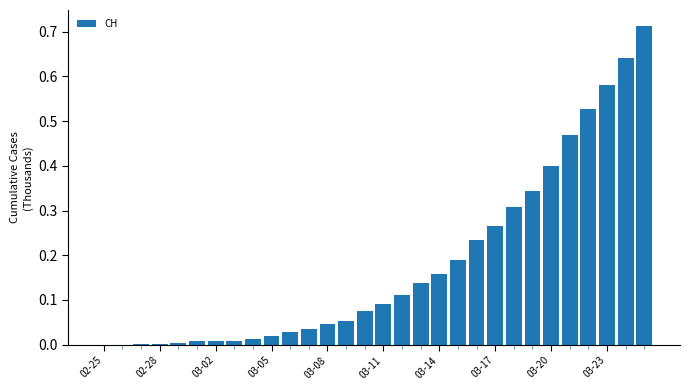

Are the bars horizontal?

No